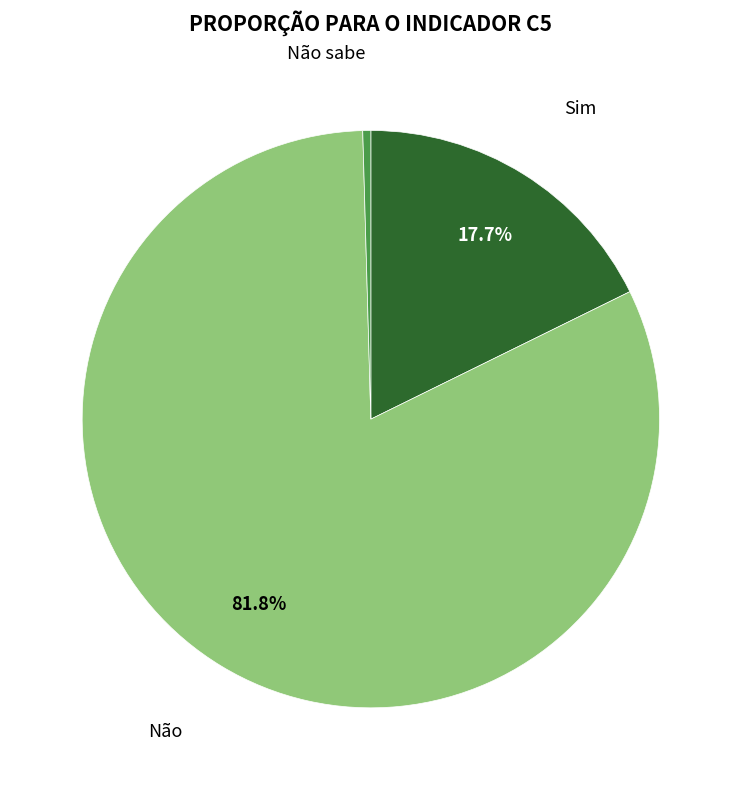

Is there any slice that represents more than half of the pie?

Yes